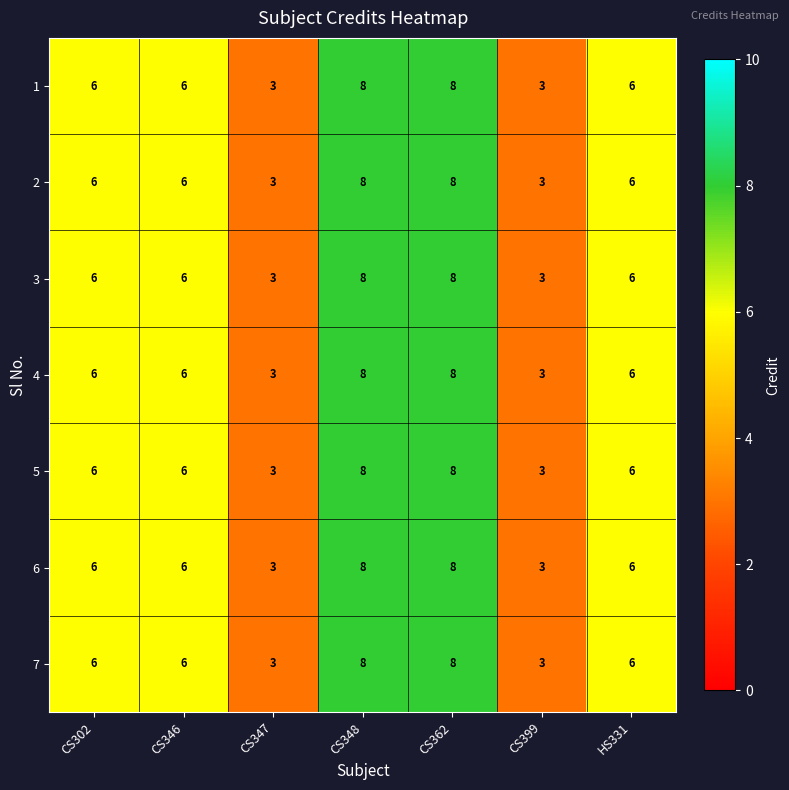

What is the total value across all series at CS302?

42